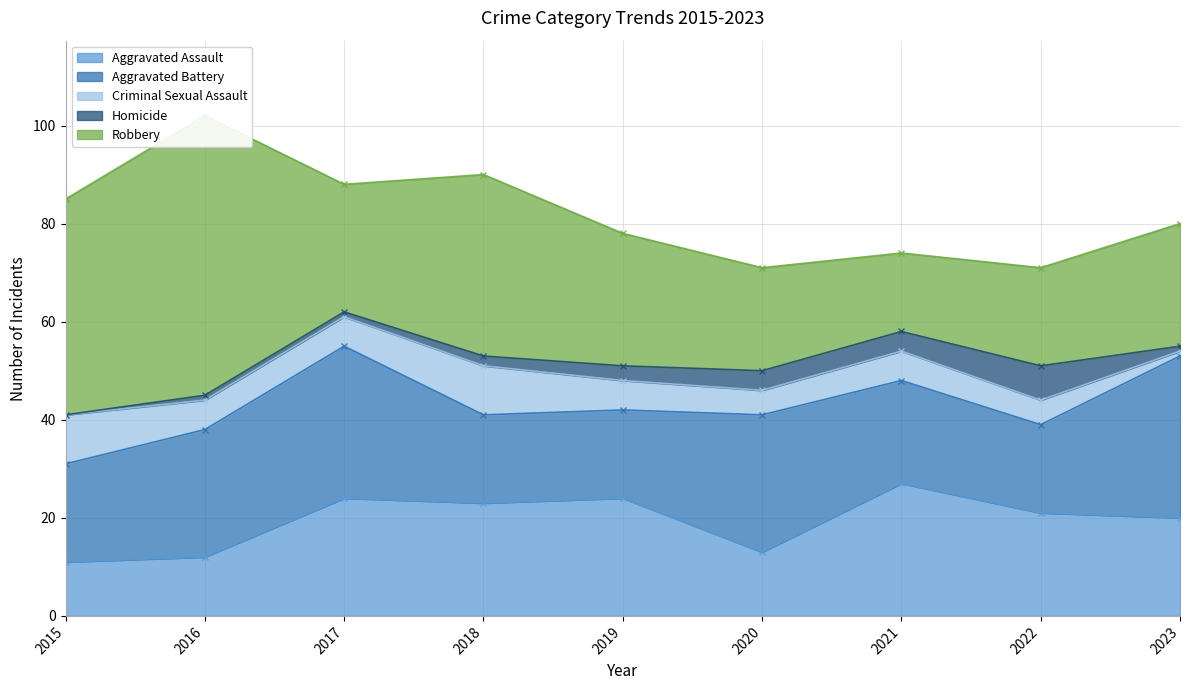

How many lines are shown in the chart?

5